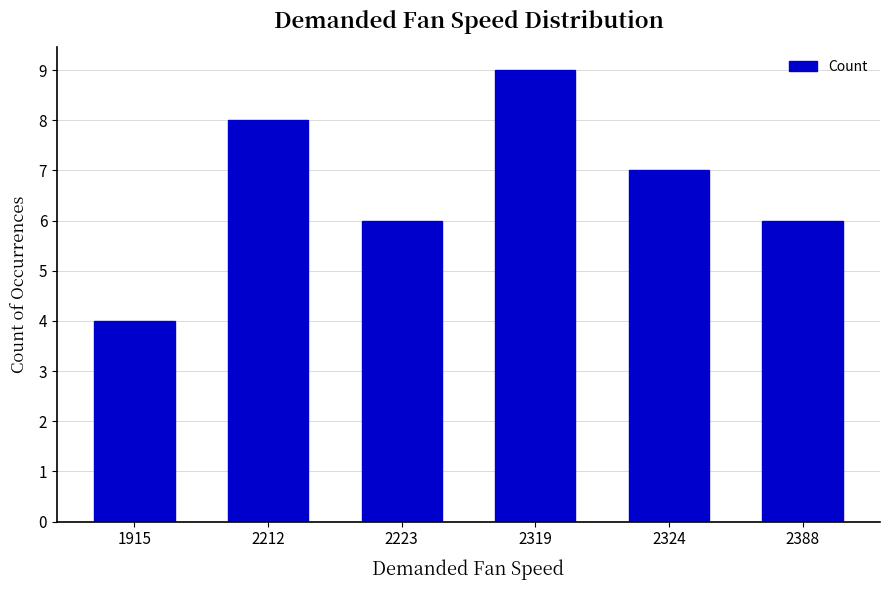

Are the bars grouped side by side (vs. stacked)?

No